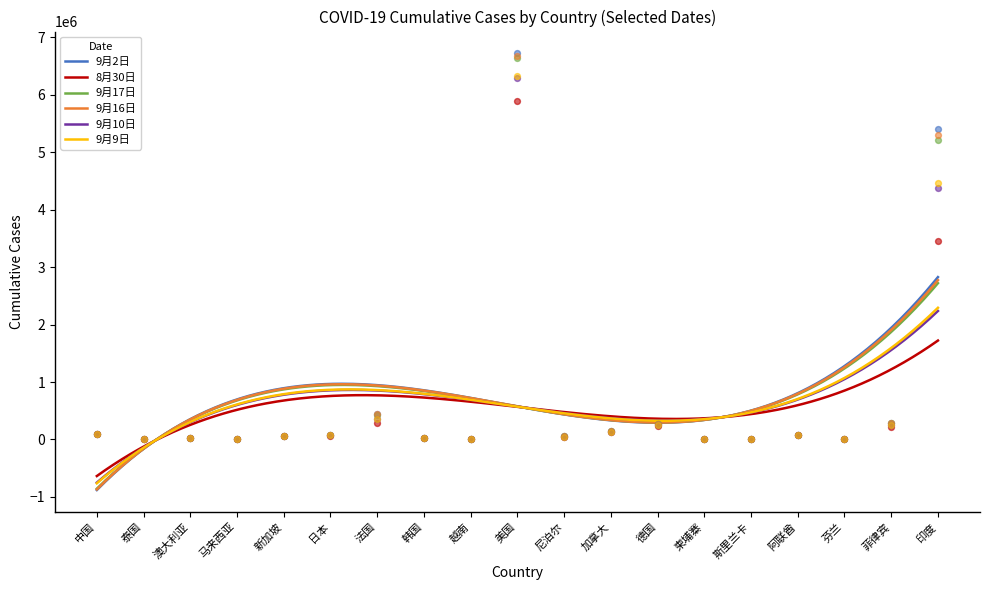

What are all the series names shown in the legend?

9月2日, 8月30日, 9月17日, 9月16日, 9月10日, 9月9日